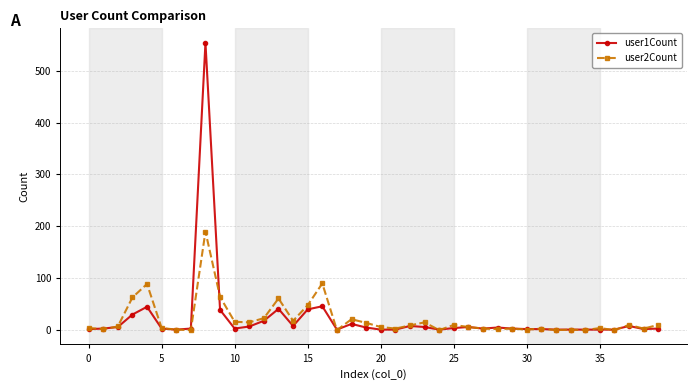

Which series has the largest range (max minus min)?

user1Count